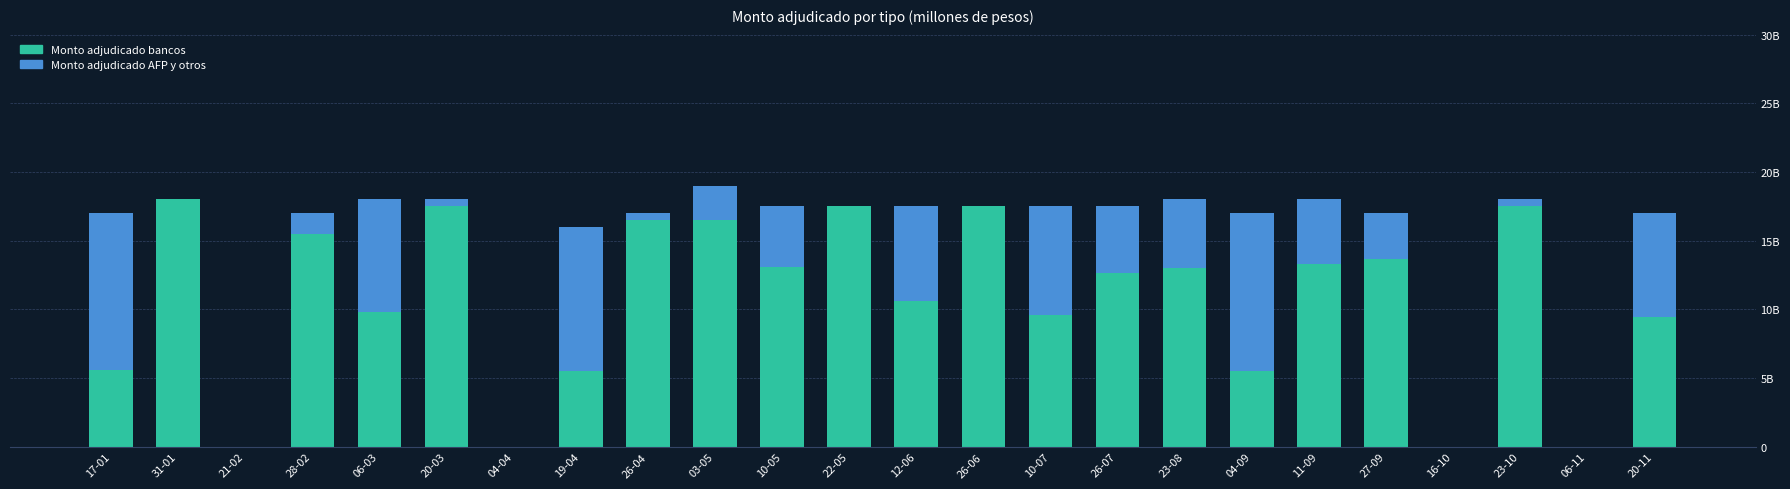

Does the chart contain stacked bars?

Yes